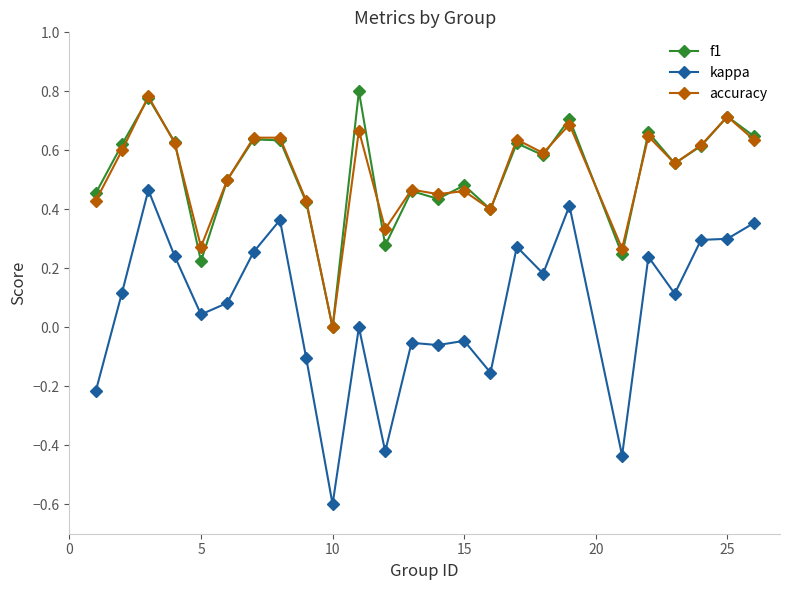

Does the chart have visible grid lines?

No